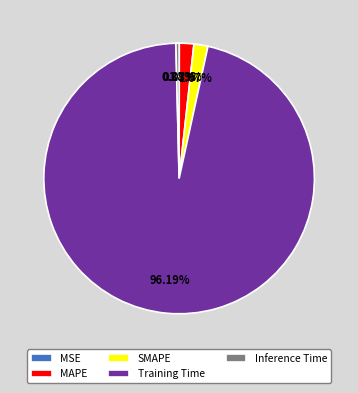

Is there a majority slice in this chart?

Yes